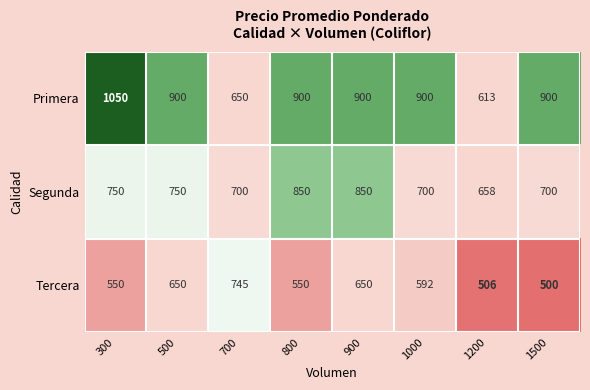

Reading left to right, transcribe all the data shown in this chart.

Primera: 1050	900	650	900	900	900	613	900
Segunda: 750	750	700	850	850	700	658	700
Tercera: 550	650	745	550	650	592	506	500